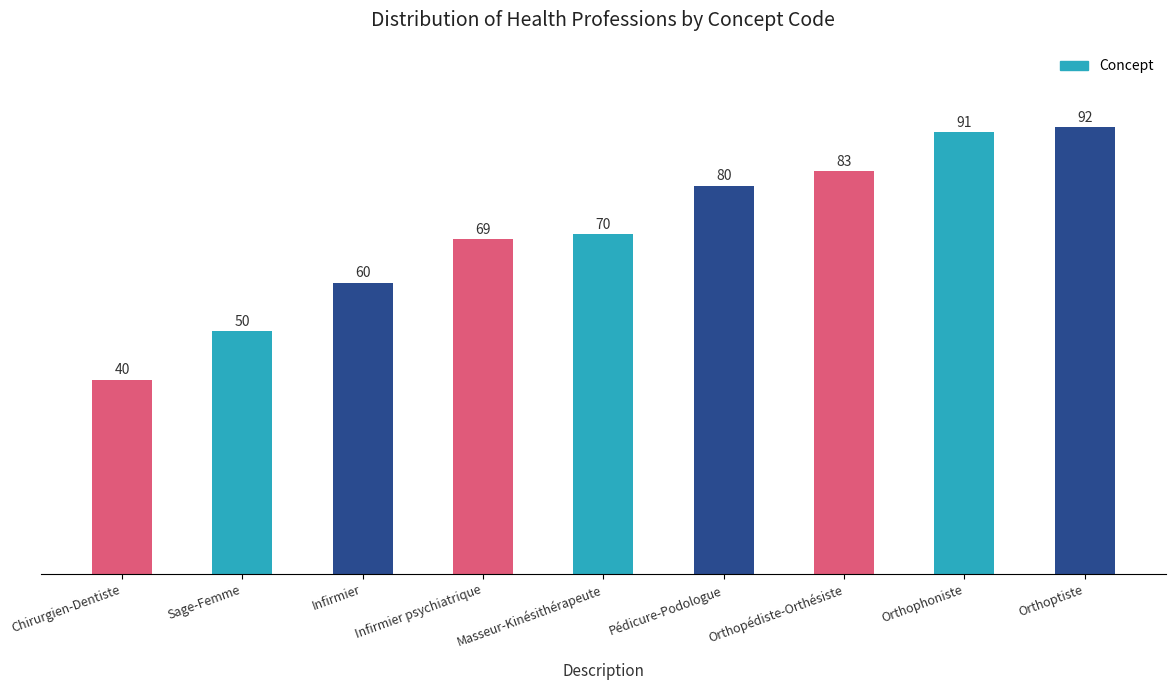

What is the label of the 1st bar from the right?

Orthoptiste